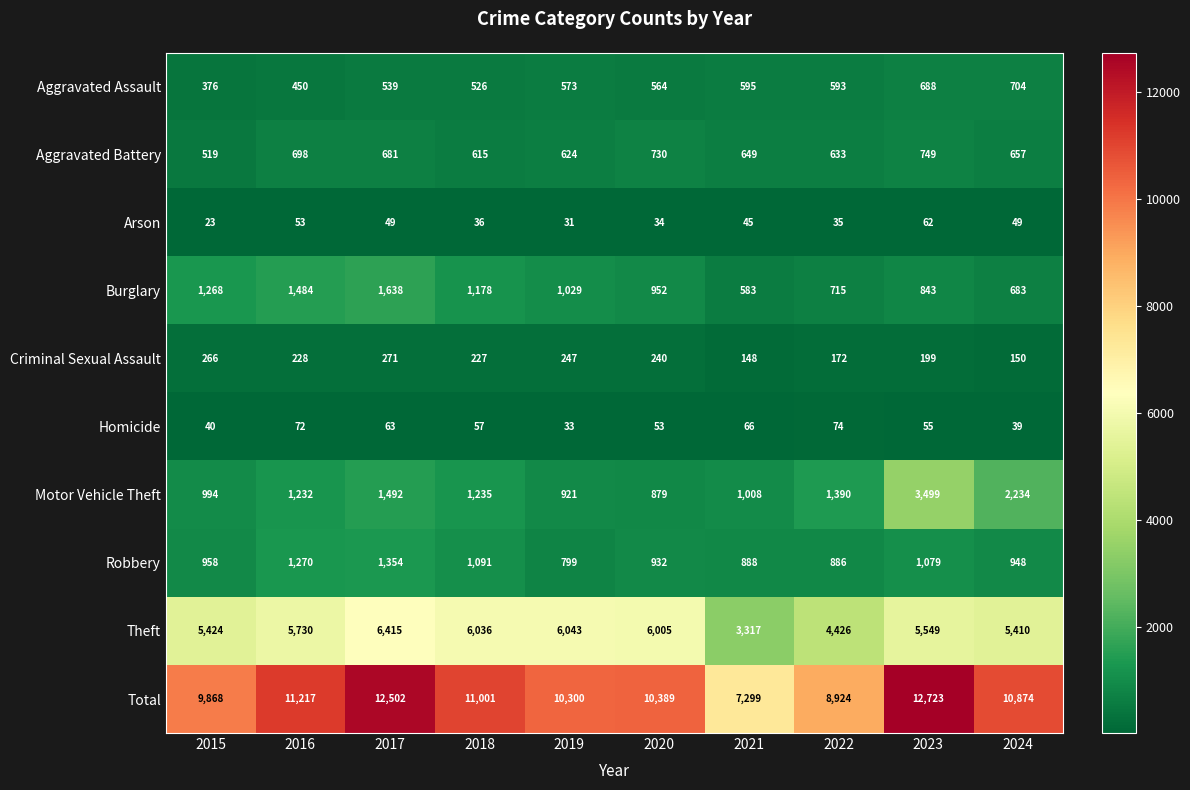

What is the smallest value displayed?

23